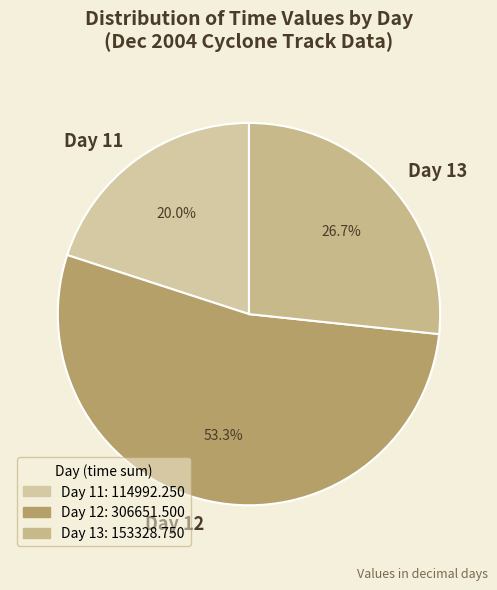

Which category has the biggest portion of the pie?

Day 12